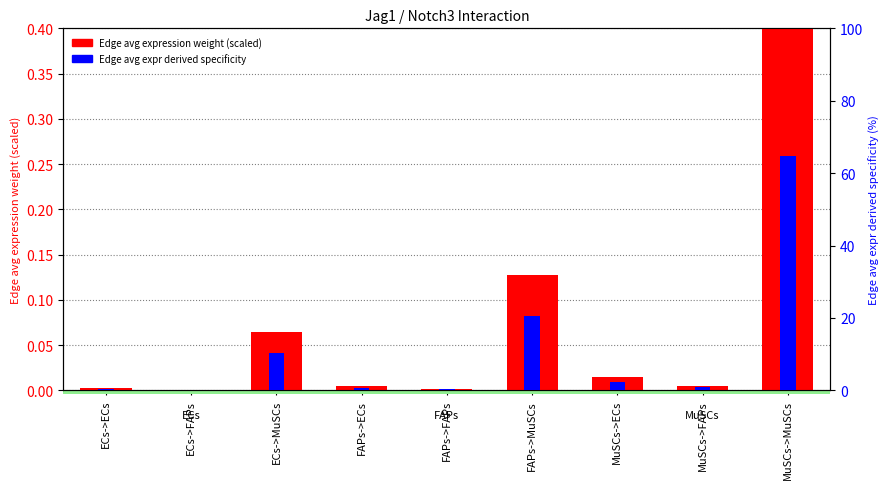

Rank the series by their maximum value, from lowest to highest.

Edge avg expression weight (scaled), Edge avg expr derived specificity (%)